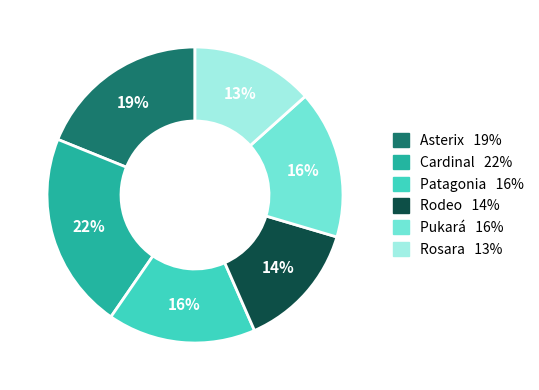

How many slices are in this pie chart?

6